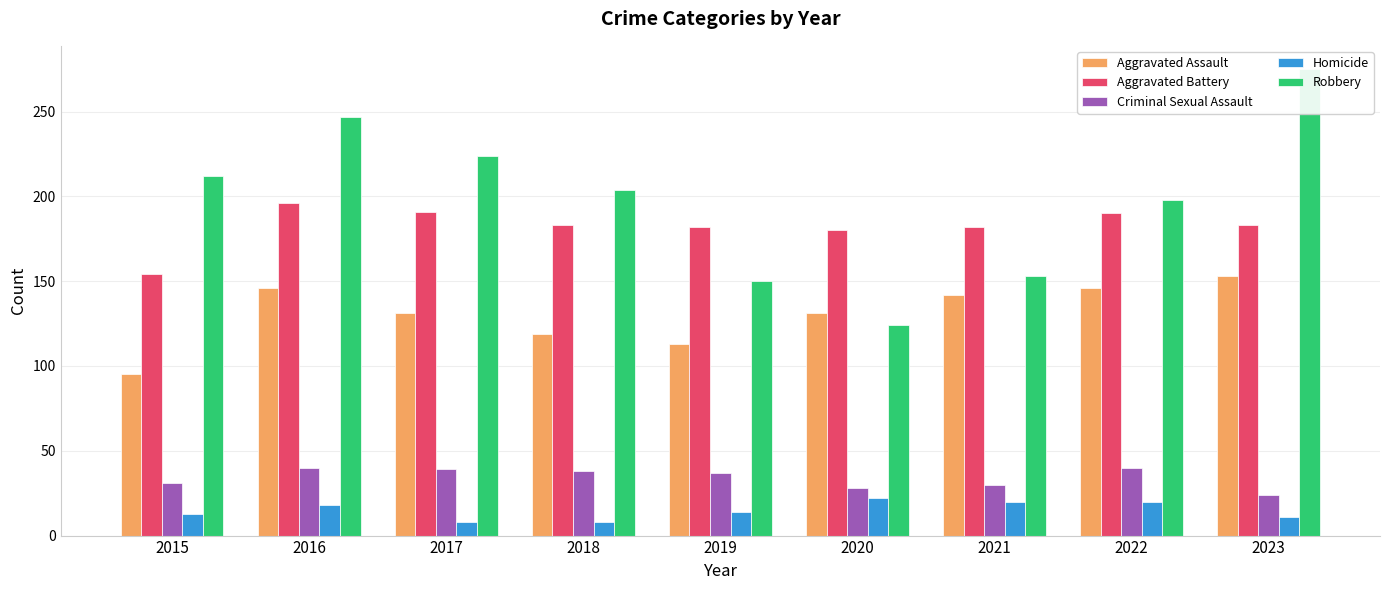

What is the approximate value of Aggravated Assault at 2019, to the nearest 10?

110